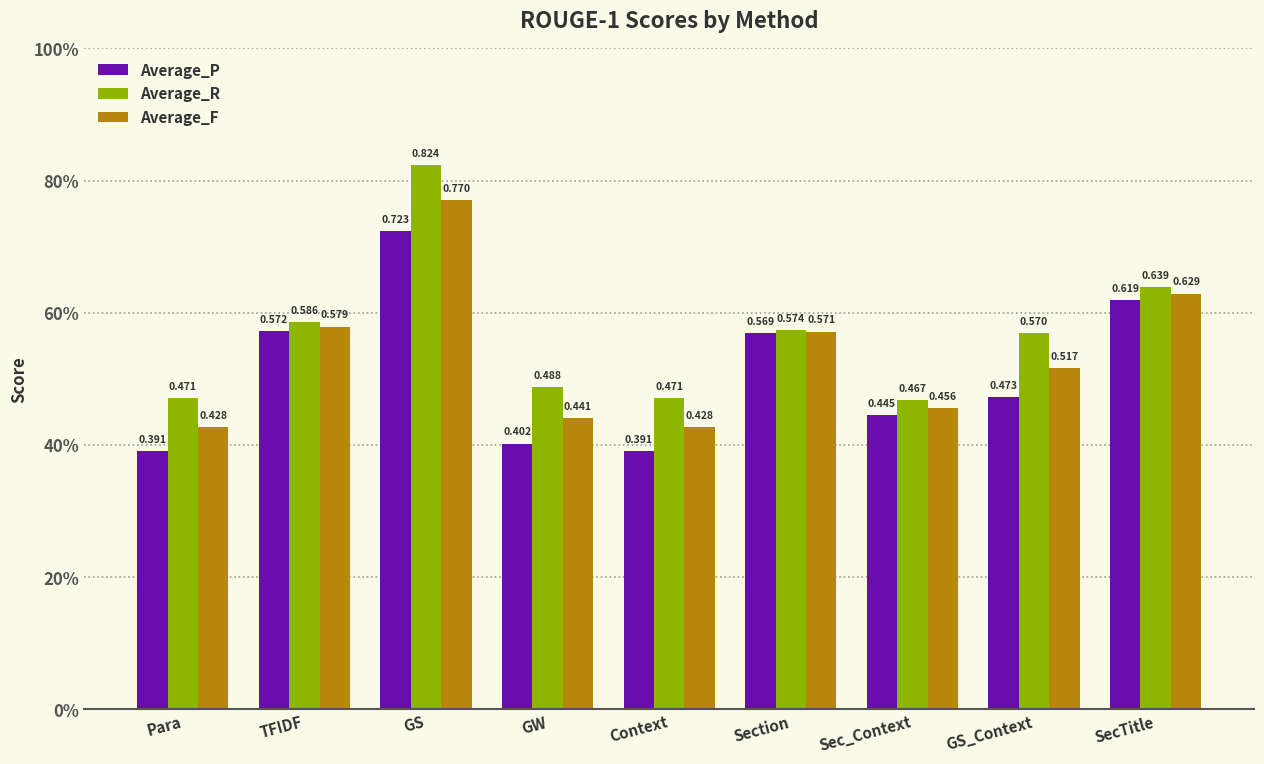

Rank the series at Context from lowest to highest value.

Average_P, Average_F, Average_R